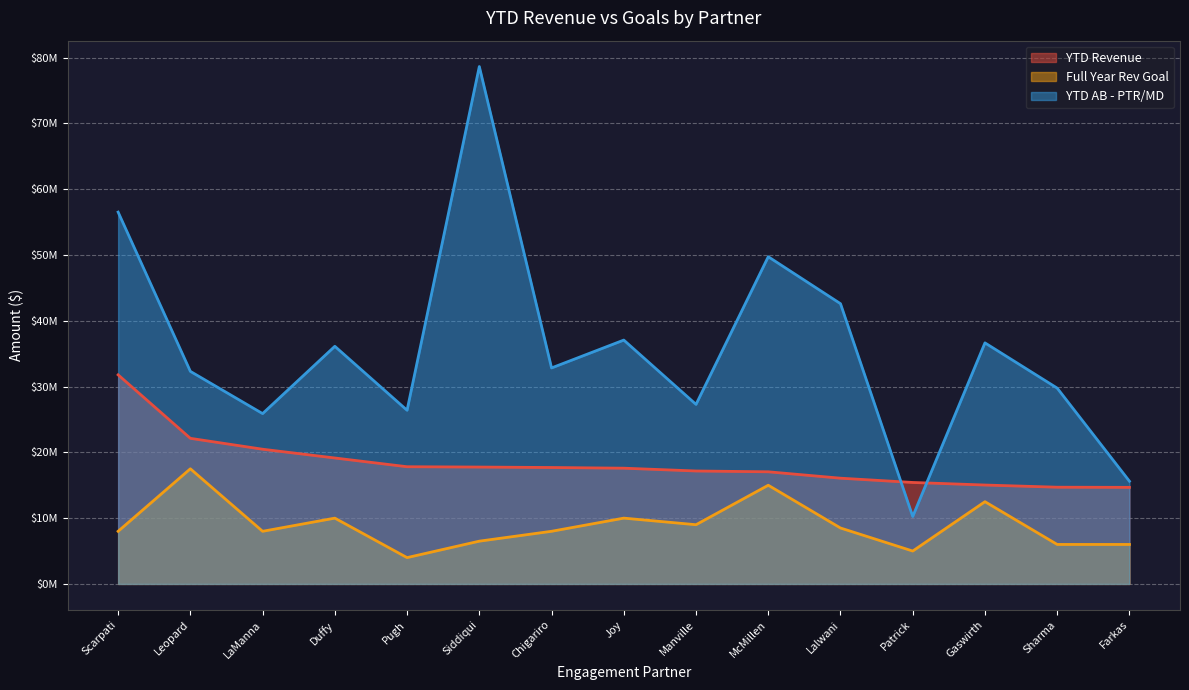

What is the difference between the YTD AB - PTR/MD values at LaManna and Gaswirth?

10749548.5